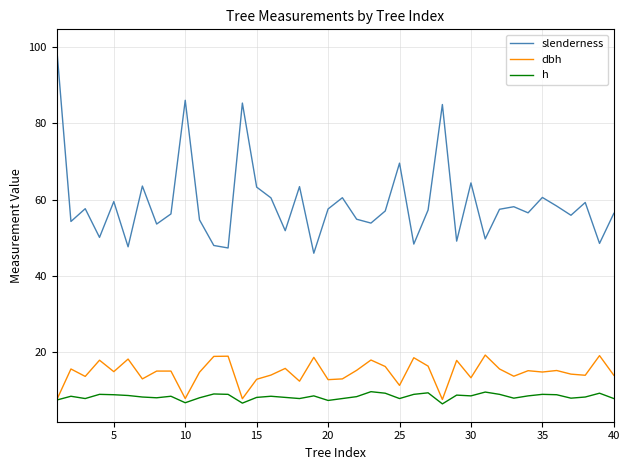

True or false: slenderness and dbh intersect in this chart.

False